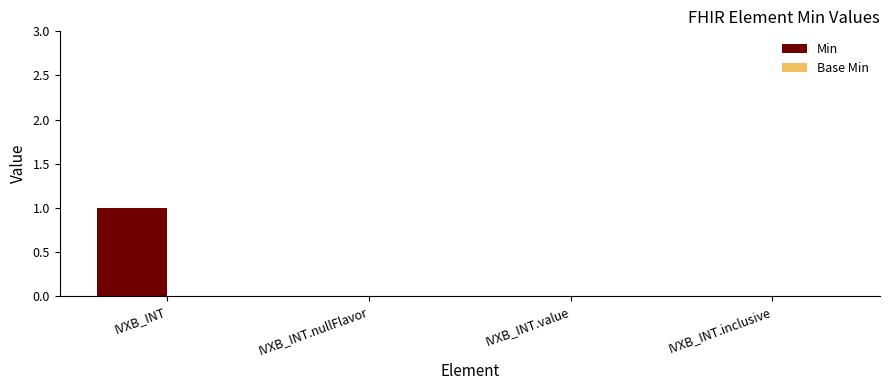

The value at IVXB_INT is 1. True or false?

True